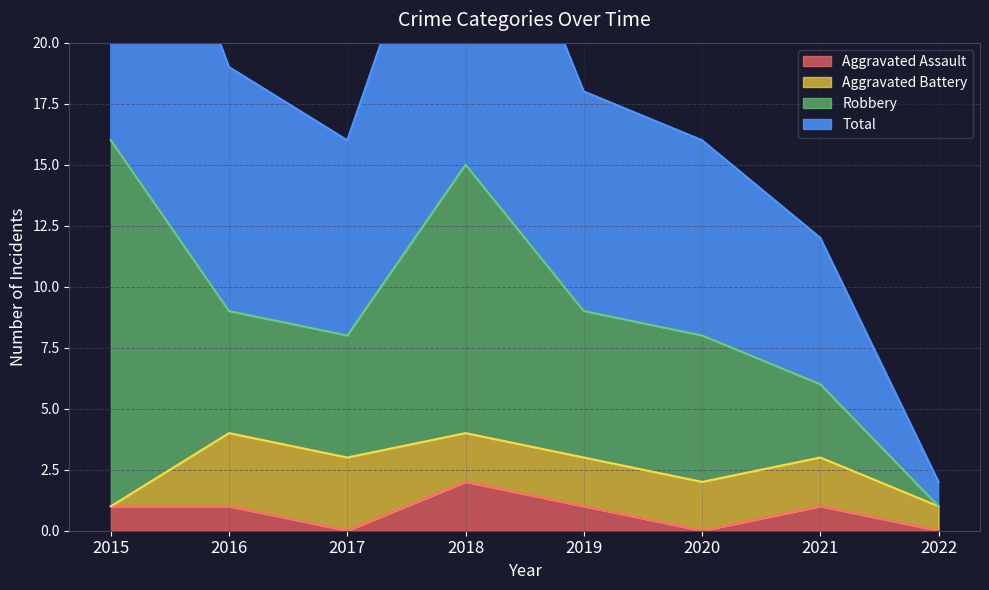

What is the value of the Aggravated Assault point at the 7th from the left?

1